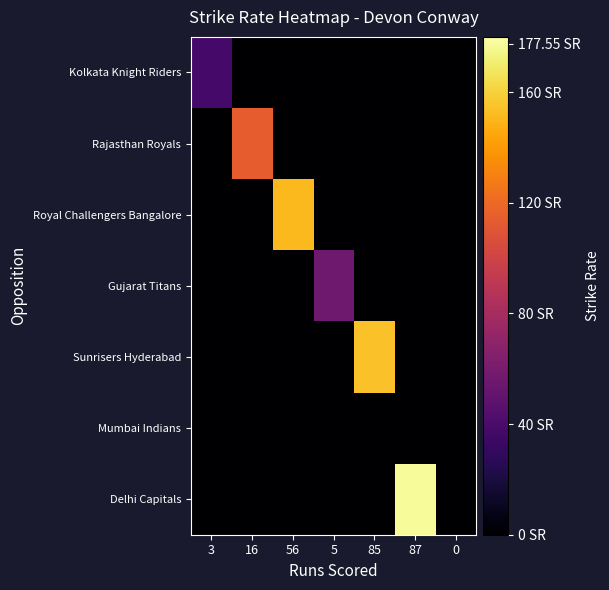

What is the total value across all series at 87?

177.6